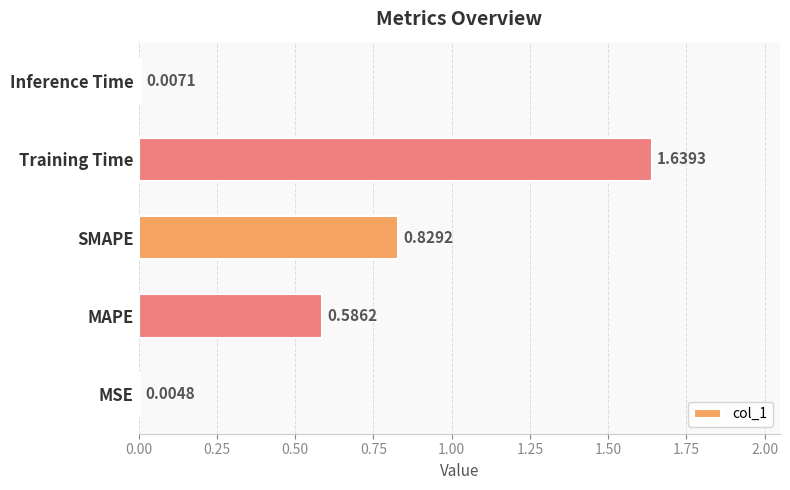

What is the sum of all values?

3.1